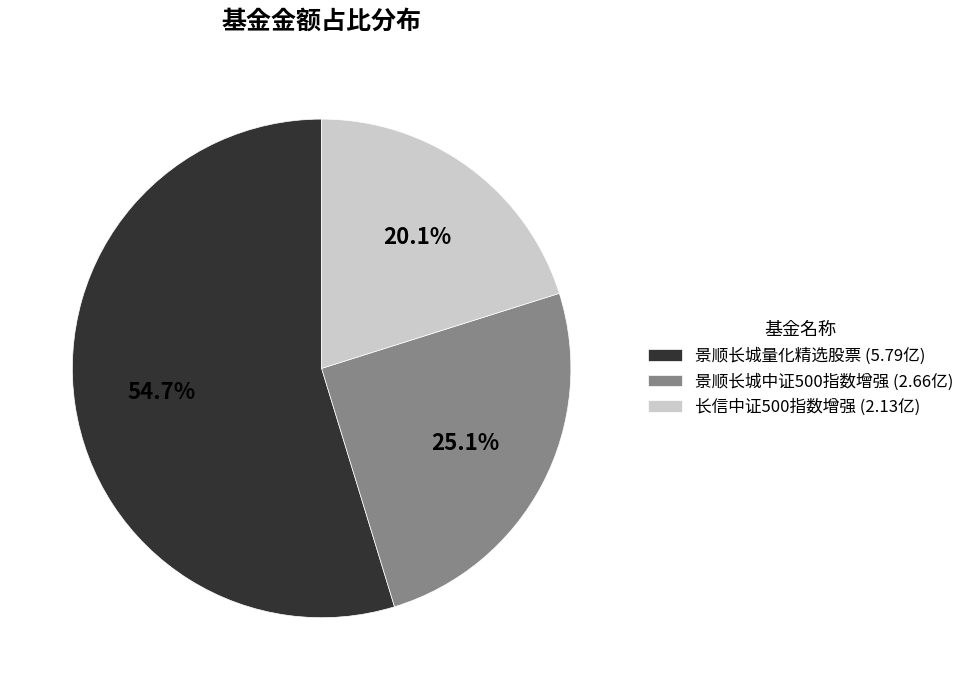

Which has a higher value, 景顺长城量化精选股票 or 景顺长城中证500指数增强?

景顺长城量化精选股票